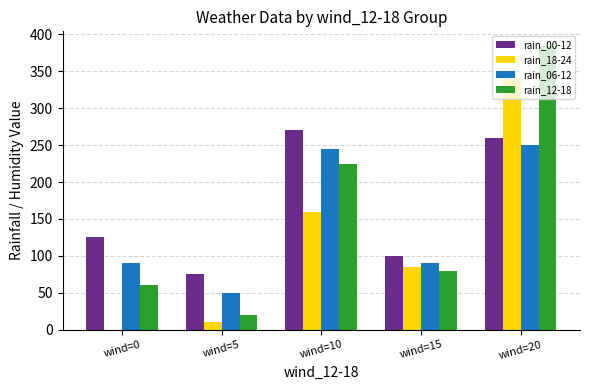

Reading left to right, extract all data points from this chart.

rain_00-12: 125	75	270	100	260
rain_18-24: 0	10	160	85	340
rain_06-12: 90	50	245	90	250
rain_12-18: 60	20	225	80	385